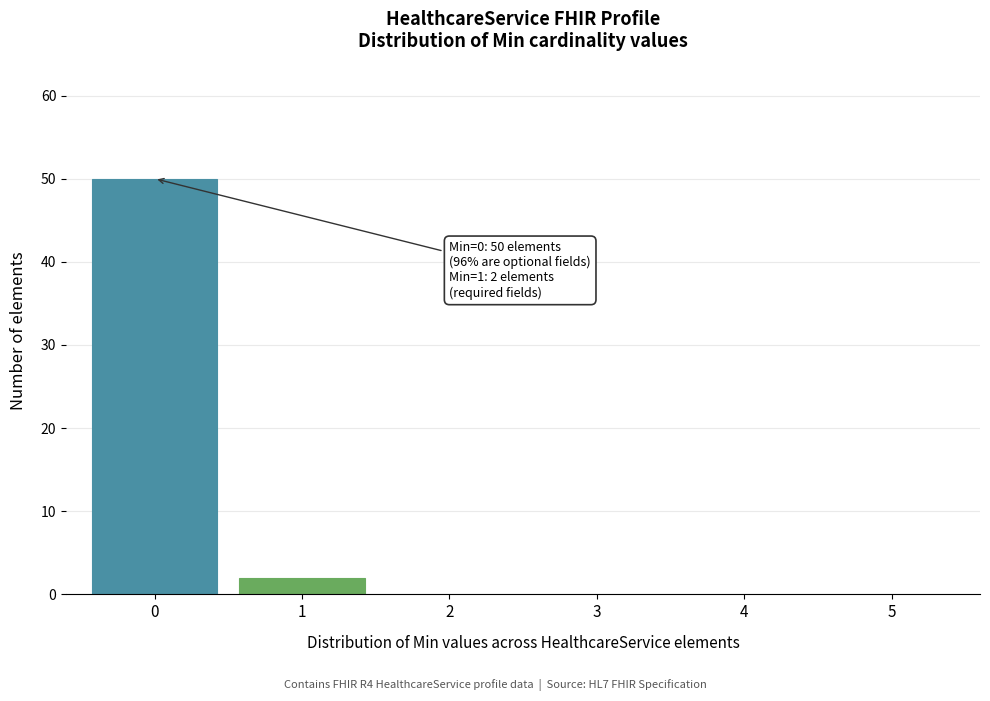

Over which range of the x-axis is the bar tallest?

-0.5 to 0.5